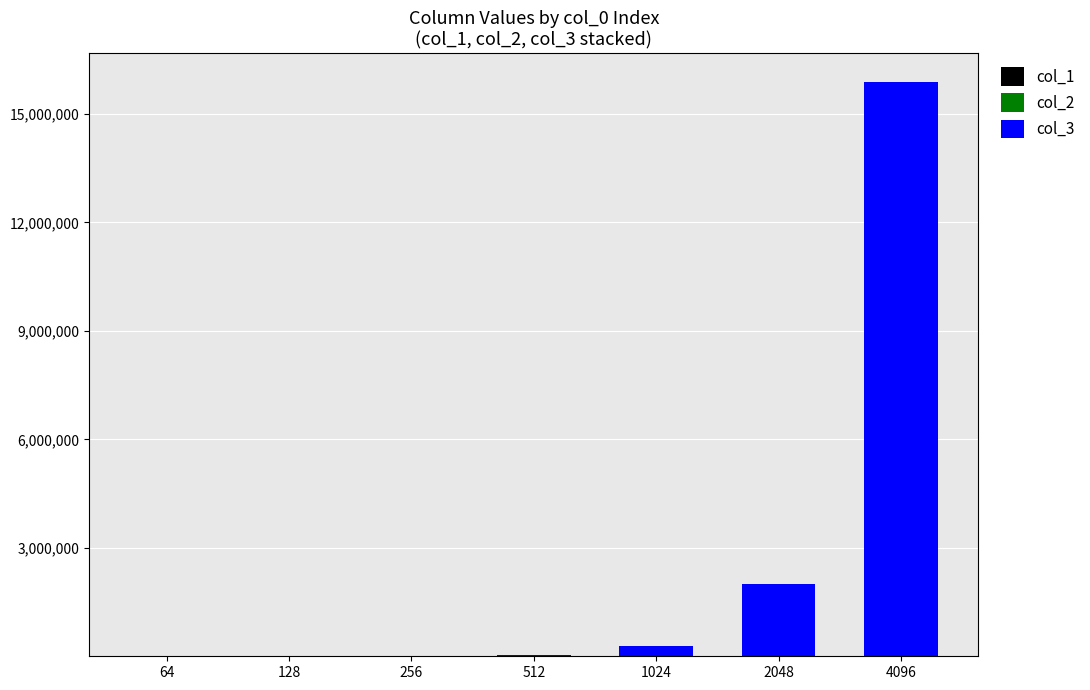

At which category is the sum across all series the highest?

4096